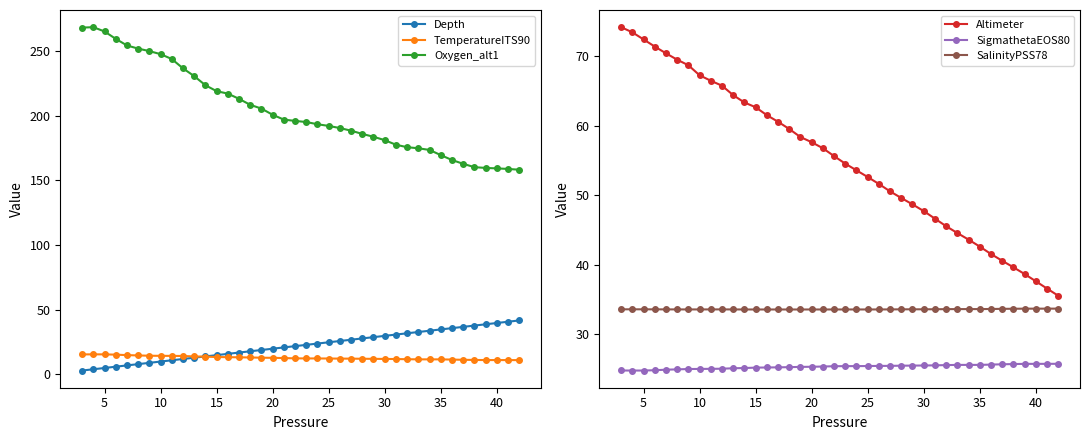

List the series in order of their peak value, highest first.

Oxygen_alt1, Altimeter, Depth, SalinityPSS78, SigmathetaEOS80, TemperatureITS90